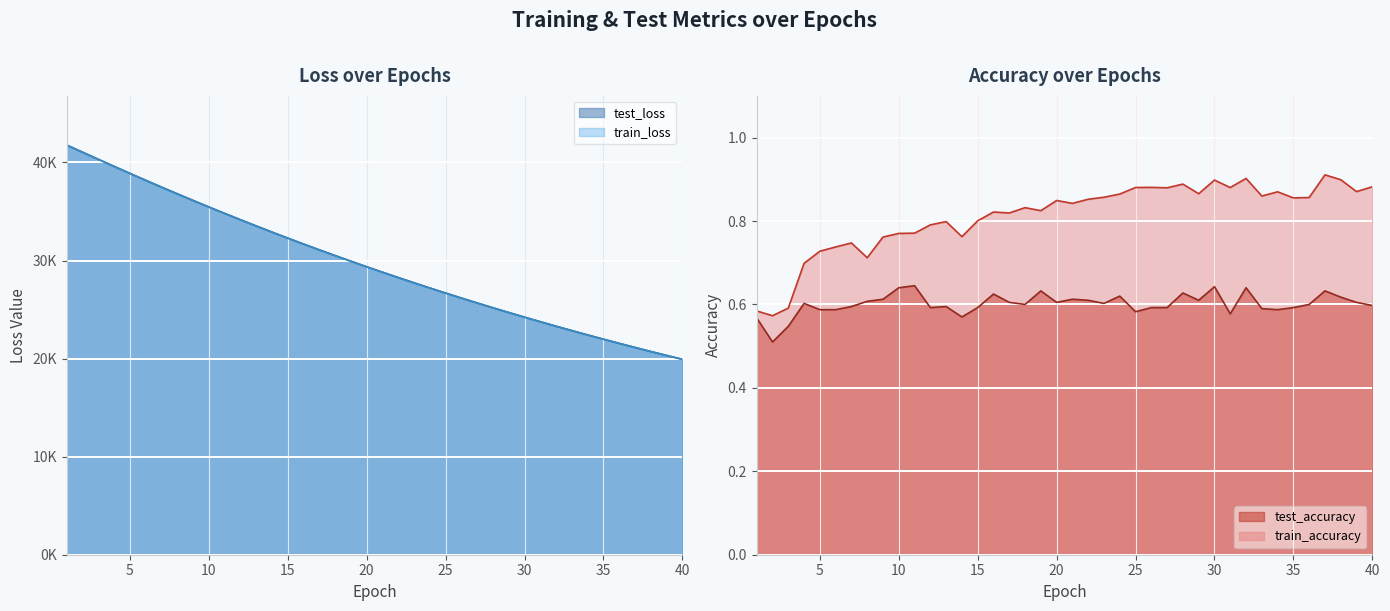

The value of test_accuracy at 5 is 0.8. True or false?

False